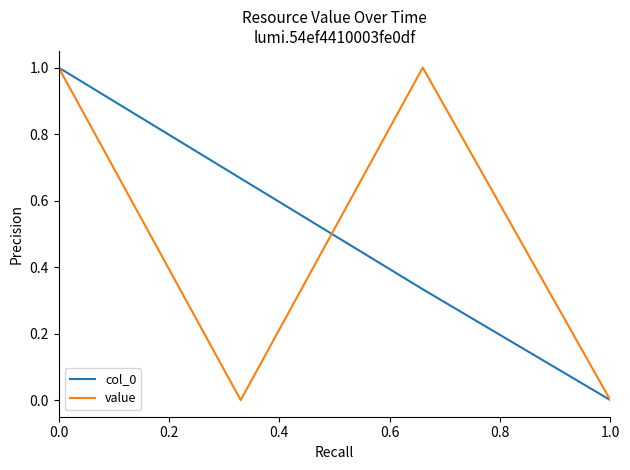

How many interior local valleys does the value series have?

1